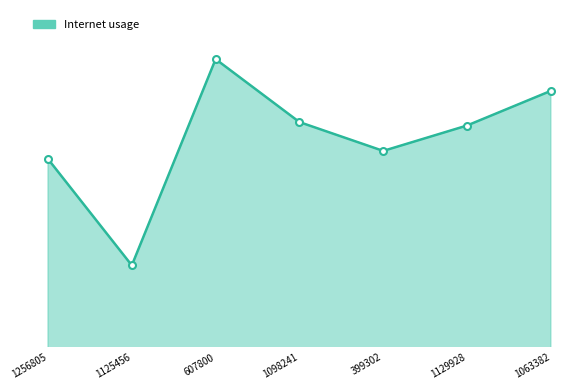

Reading right to left, list all the values displayed in this chart.

1063382=1.1	1129928=1.1	399302=1.1	1098241=1.1	607800=1.1	1125456=1.0	1256805=1.1